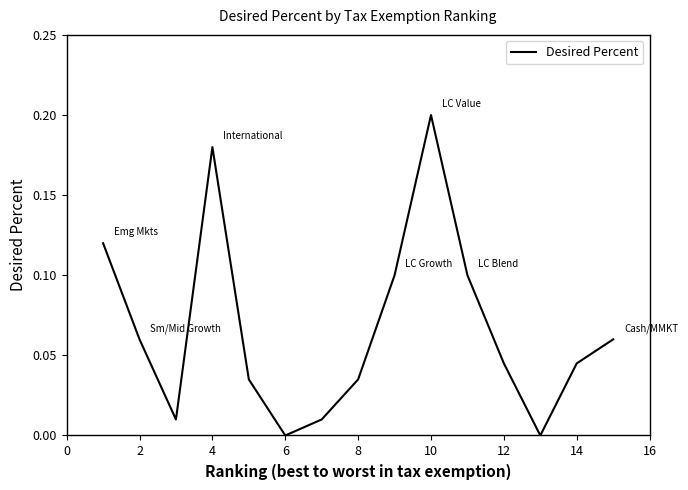

True or false: the data shows 0.2 at 10.

True